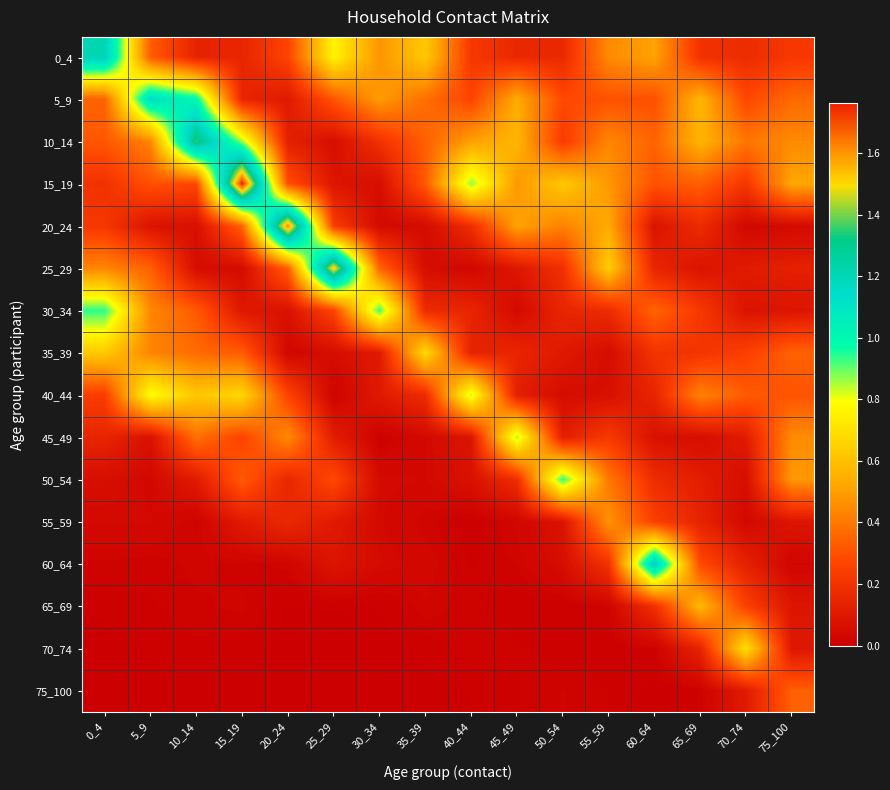

Reading right to left, list all the values displayed in this chart.

0_4: 75_100=0.2	70_74=0.2	65_69=0.2	60_64=0.5	55_59=0.4	50_54=0.2	45_49=0.2	40_44=0.2	35_39=0.6	30_34=0.5	25_29=0.8	20_24=0.3	15_19=0.1	10_14=0.1	5_9=0.3	0_4=1.2
5_9: 75_100=0.4	70_74=0.3	65_69=0.6	60_64=0.3	55_59=0.3	50_54=0.3	45_49=0.5	40_44=0.3	35_39=0.4	30_34=0.5	25_29=0.3	20_24=0.1	15_19=0.1	10_14=1.0	5_9=1.1	0_4=0.3
10_14: 75_100=0.4	70_74=0.4	65_69=0.6	60_64=0.3	55_59=0.4	50_54=0.2	45_49=0.6	40_44=0.5	35_39=0.3	30_34=0.2	25_29=0.1	20_24=0.1	15_19=0.9	10_14=1.4	5_9=0.4	0_4=0.3
15_19: 75_100=0.5	70_74=0.2	65_69=0.3	60_64=0.3	55_59=0.5	50_54=0.6	45_49=0.5	40_44=0.9	35_39=0.3	30_34=0.1	25_29=0.1	20_24=0.3	15_19=1.8	10_14=0.3	5_9=0.3	0_4=0.2
20_24: 75_100=0.0	70_74=0.0	65_69=0.2	60_64=0.1	55_59=0.5	50_54=0.4	45_49=0.5	40_44=0.2	35_39=0.0	30_34=0.0	25_29=0.2	20_24=1.6	15_19=0.3	10_14=0.1	5_9=0.1	0_4=0.2
25_29: 75_100=0.1	70_74=0.1	65_69=0.1	60_64=0.1	55_59=0.6	50_54=0.2	45_49=0.1	40_44=0.0	35_39=0.1	30_34=0.3	25_29=1.5	20_24=0.3	15_19=0.0	10_14=0.1	5_9=0.3	0_4=0.4
30_34: 75_100=0.1	70_74=0.1	65_69=0.2	60_64=0.3	55_59=0.2	50_54=0.2	45_49=0.0	40_44=0.1	35_39=0.2	30_34=0.9	25_29=0.3	20_24=0.1	15_19=0.1	10_14=0.3	5_9=0.4	0_4=0.9
35_39: 75_100=0.3	70_74=0.2	65_69=0.2	60_64=0.2	55_59=0.1	50_54=0.1	45_49=0.2	40_44=0.1	35_39=0.7	30_34=0.1	25_29=0.1	20_24=0.0	15_19=0.3	10_14=0.4	5_9=0.4	0_4=0.6
40_44: 75_100=0.3	70_74=0.3	65_69=0.4	60_64=0.1	55_59=0.1	50_54=0.0	45_49=0.1	40_44=0.8	35_39=0.2	30_34=0.1	25_29=0.0	20_24=0.3	15_19=0.7	10_14=0.6	5_9=0.8	0_4=0.2
45_49: 75_100=0.5	70_74=0.1	65_69=0.1	60_64=0.1	55_59=0.2	50_54=0.1	45_49=0.9	40_44=0.1	35_39=0.0	30_34=0.0	25_29=0.1	20_24=0.5	15_19=0.3	10_14=0.4	5_9=0.1	0_4=0.1
50_54: 75_100=0.5	70_74=0.1	65_69=0.1	60_64=0.2	55_59=0.4	50_54=0.9	45_49=0.2	40_44=0.1	35_39=0.0	30_34=0.0	25_29=0.3	20_24=0.2	15_19=0.3	10_14=0.1	5_9=0.0	0_4=0.1
55_59: 75_100=0.1	70_74=0.0	65_69=0.1	60_64=0.2	55_59=0.5	50_54=0.1	45_49=0.0	40_44=0.0	35_39=0.0	30_34=0.0	25_29=0.1	20_24=0.2	15_19=0.1	10_14=0.0	5_9=0.0	0_4=0.0
60_64: 75_100=0.0	70_74=0.1	65_69=0.3	60_64=1.2	55_59=0.2	50_54=0.1	45_49=0.0	40_44=0.0	35_39=0.0	30_34=0.0	25_29=0.1	20_24=0.0	15_19=0.0	10_14=0.0	5_9=0.0	0_4=0.0
65_69: 75_100=0.1	70_74=0.2	65_69=0.6	60_64=0.2	55_59=0.0	50_54=0.0	45_49=0.0	40_44=0.0	35_39=0.0	30_34=0.0	25_29=0.0	20_24=0.0	15_19=0.0	10_14=0.0	5_9=0.0	0_4=0.0
70_74: 75_100=0.1	70_74=0.7	65_69=0.1	60_64=0.0	55_59=0.0	50_54=0.0	45_49=0.0	40_44=0.0	35_39=0.0	30_34=0.0	25_29=0.0	20_24=0.0	15_19=0.0	10_14=0.0	5_9=0.0	0_4=0.0
75_100: 75_100=0.3	70_74=0.1	65_69=0.0	60_64=0.0	55_59=0.0	50_54=0.0	45_49=0.0	40_44=0.0	35_39=0.0	30_34=0.0	25_29=0.0	20_24=0.0	15_19=0.0	10_14=0.0	5_9=0.0	0_4=0.0